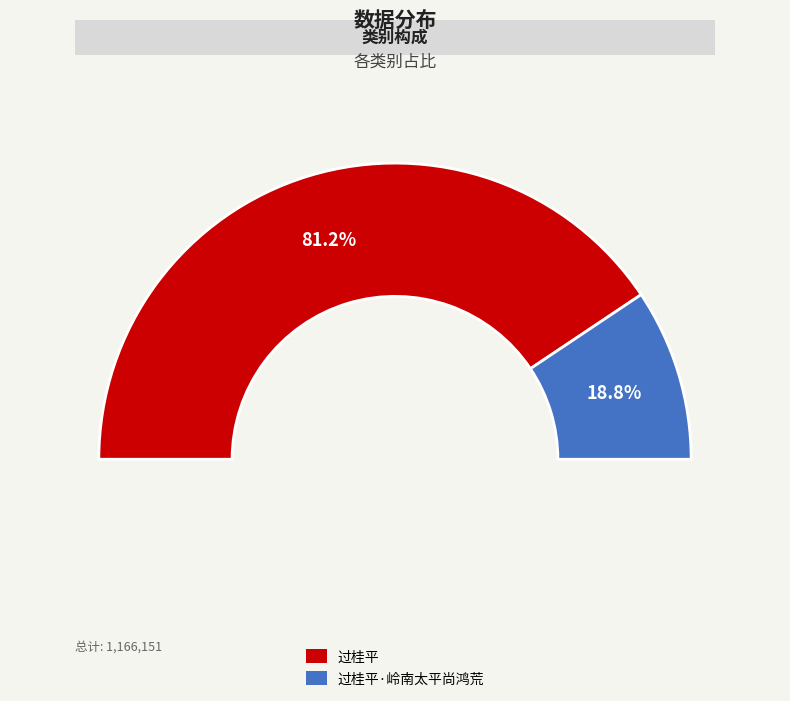

What is the largest slice in the pie chart?

过桂平